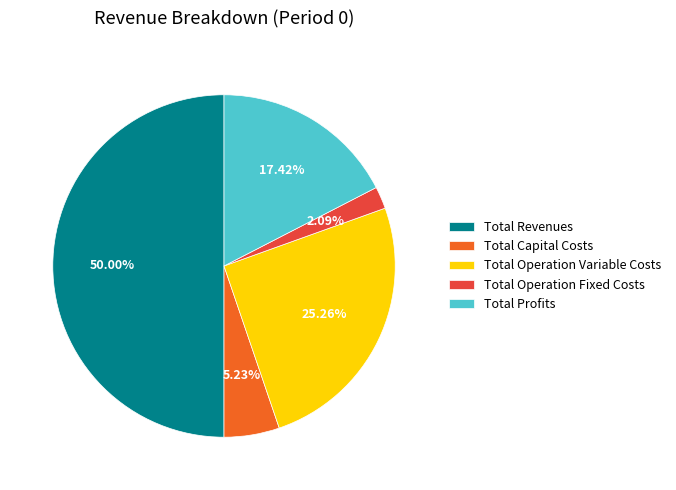

To the nearest percent, what is the difference between the largest and smallest slice percentages?

48%